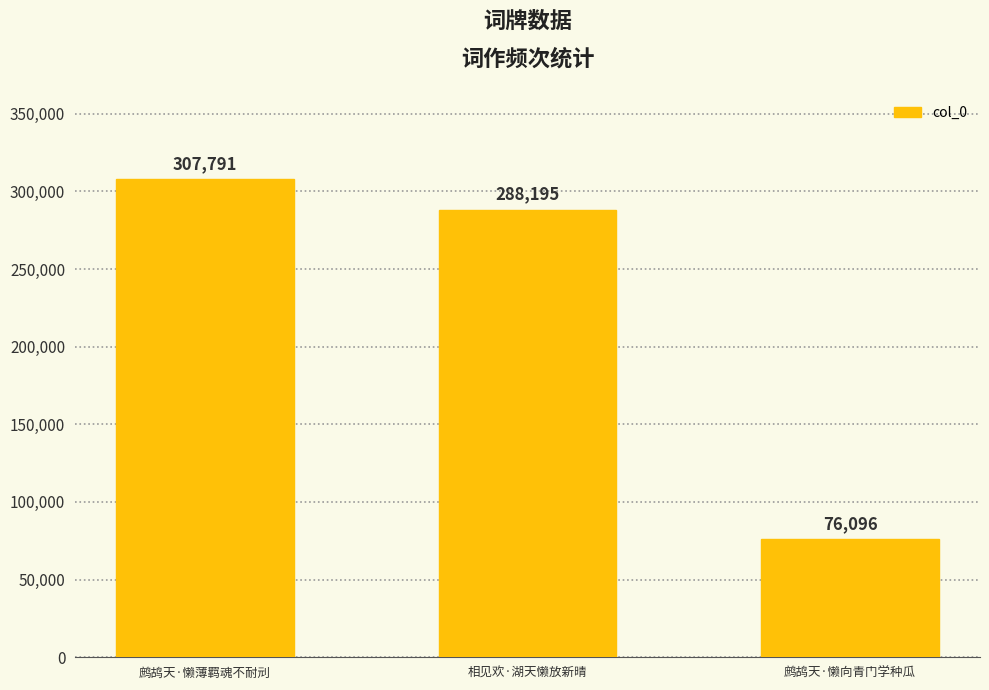

List the labels in order of value, smallest first.

鹧鸪天·懒向青门学种瓜, 相见欢·湖天懒放新晴, 鹧鸪天·懒薄羁魂不耐刓